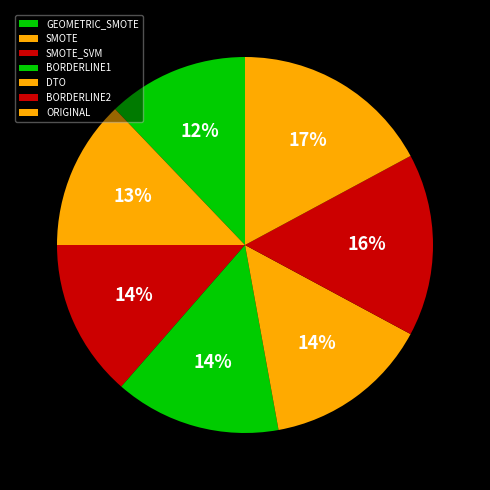

Combined, do DTO and GEOMETRIC_SMOTE account for over 50%?

No